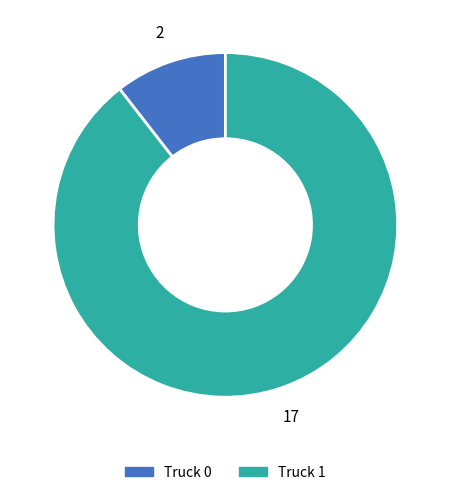

Approximately how many times larger is the value at Truck 0 compared to Truck 1?

0.1